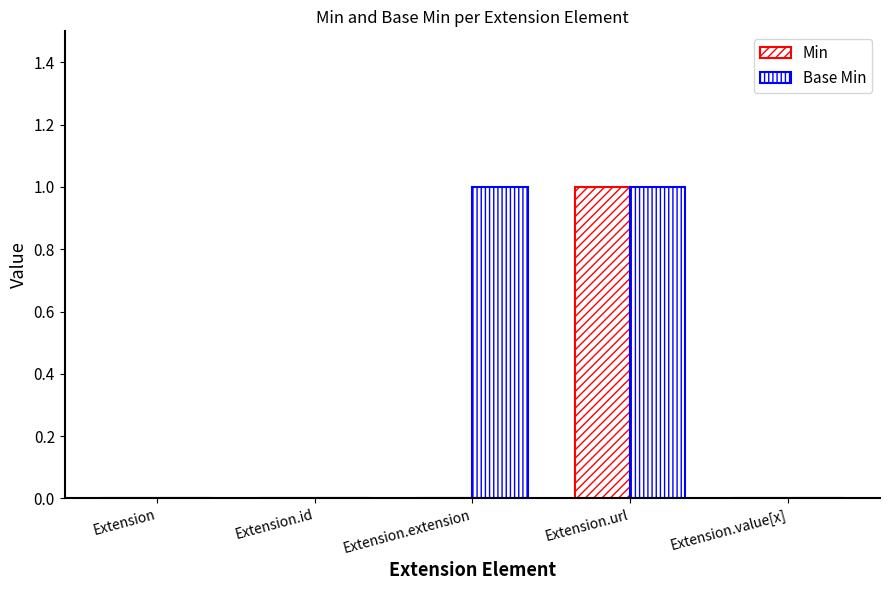

Reading left to right, extract all data points from this chart.

Min: Extension=0	Extension.id=0	Extension.extension=0	Extension.url=1	Extension.value[x]=0
Base Min: Extension=0	Extension.id=0	Extension.extension=1	Extension.url=1	Extension.value[x]=0